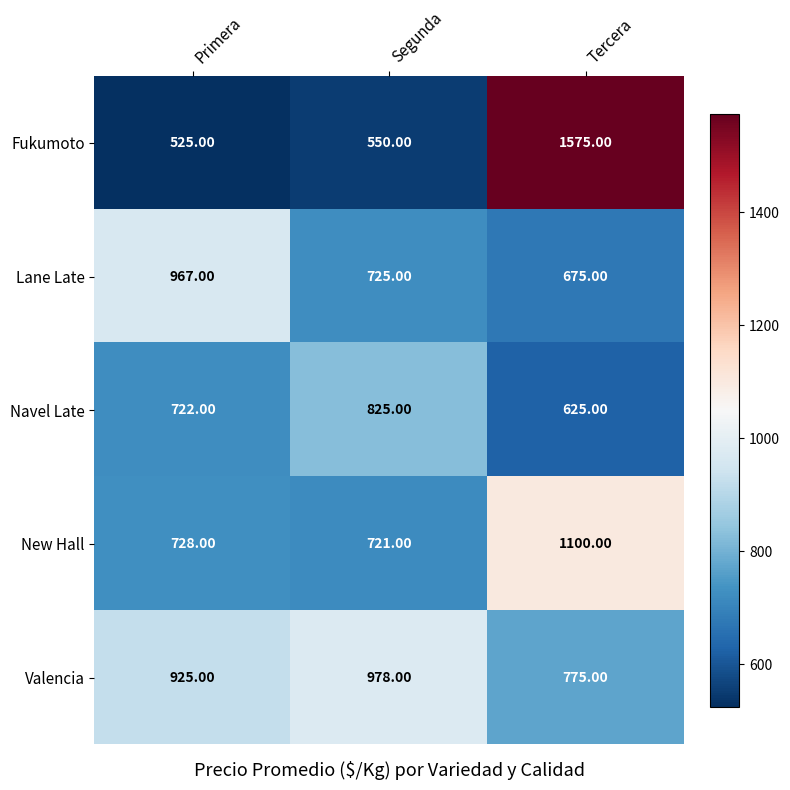

Rank the series at Tercera from lowest to highest value.

Navel Late, Lane Late, Valencia, New Hall, Fukumoto